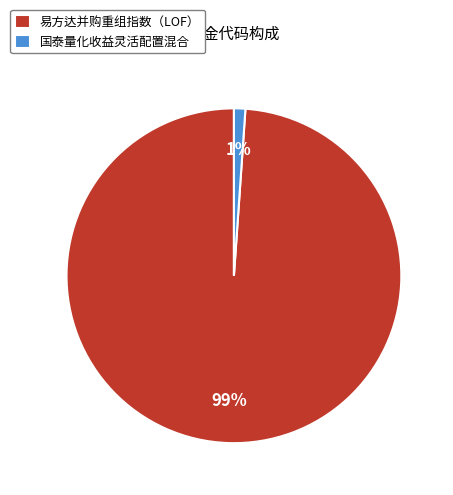

To the nearest percent, what portion does 易方达并购重组指数（LOF） represent?

99%